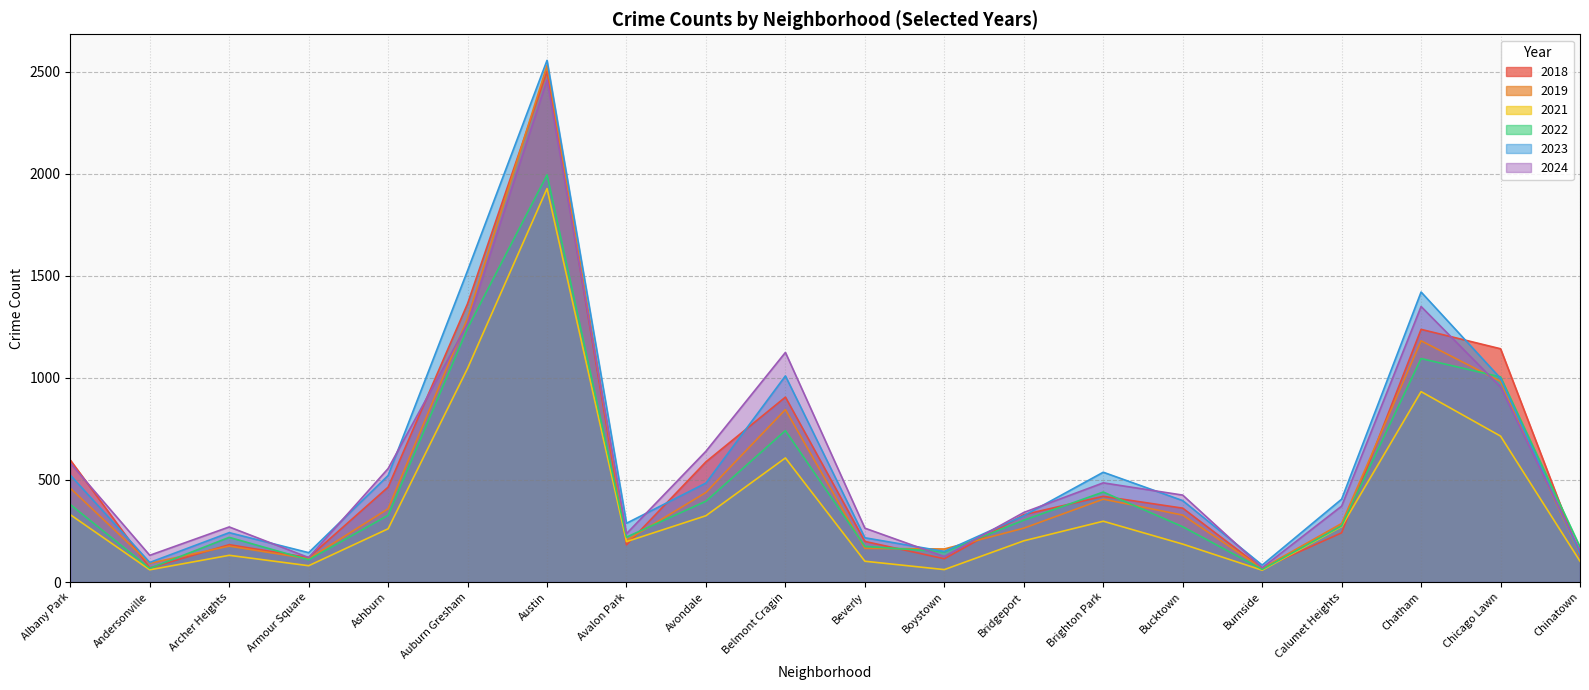

Which category has the highest value across all series?

Austin